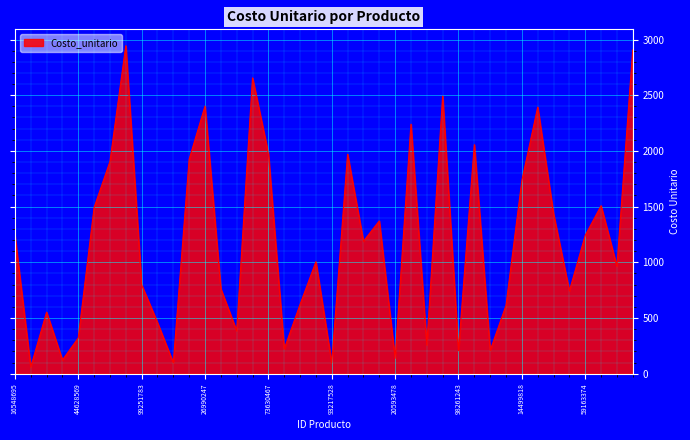

What is the maximum value shown in the chart?

2944.1